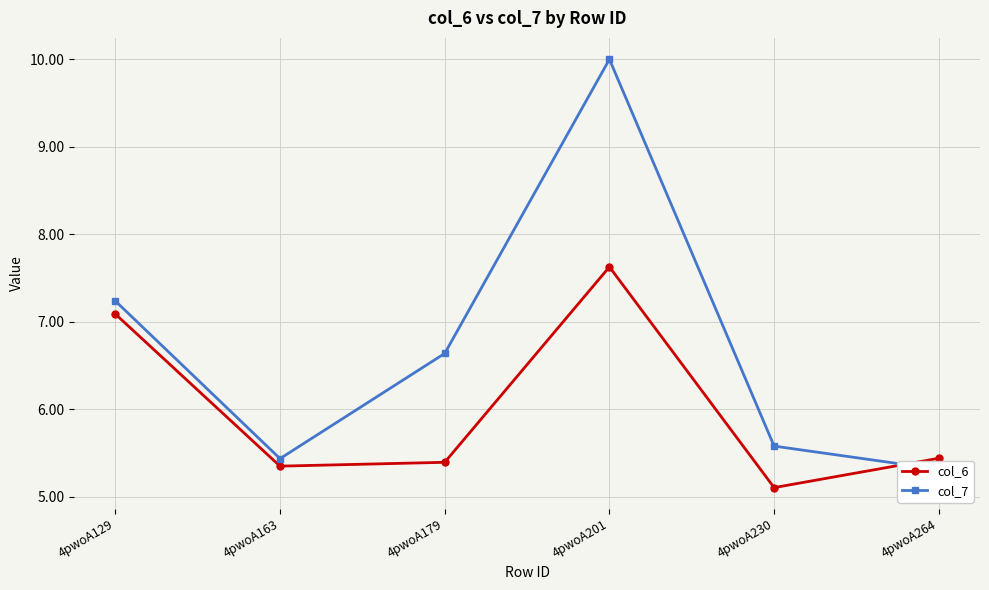

How many interior local valleys does the col_7 series have?

1